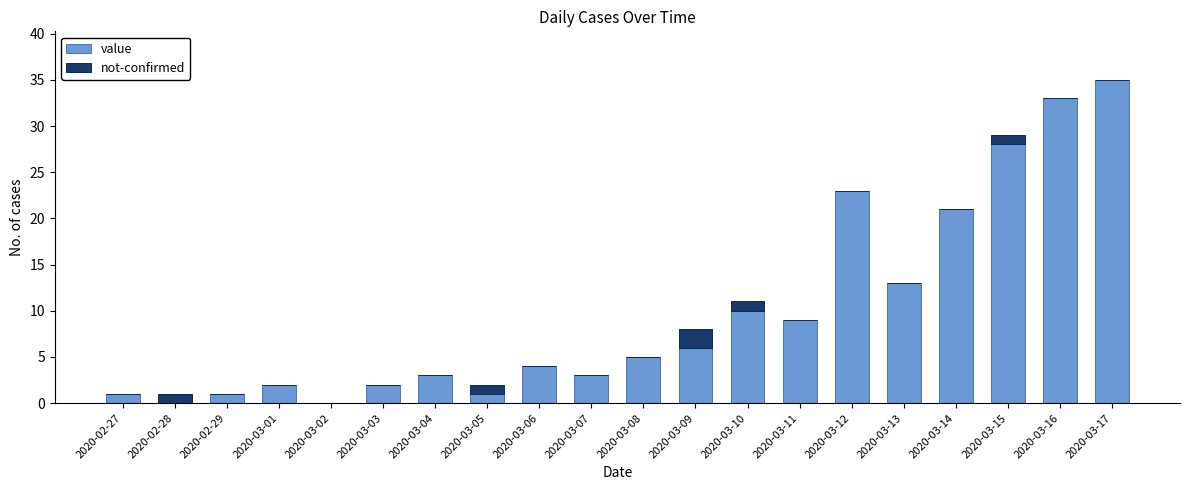

How many distinct data groups are displayed?

2